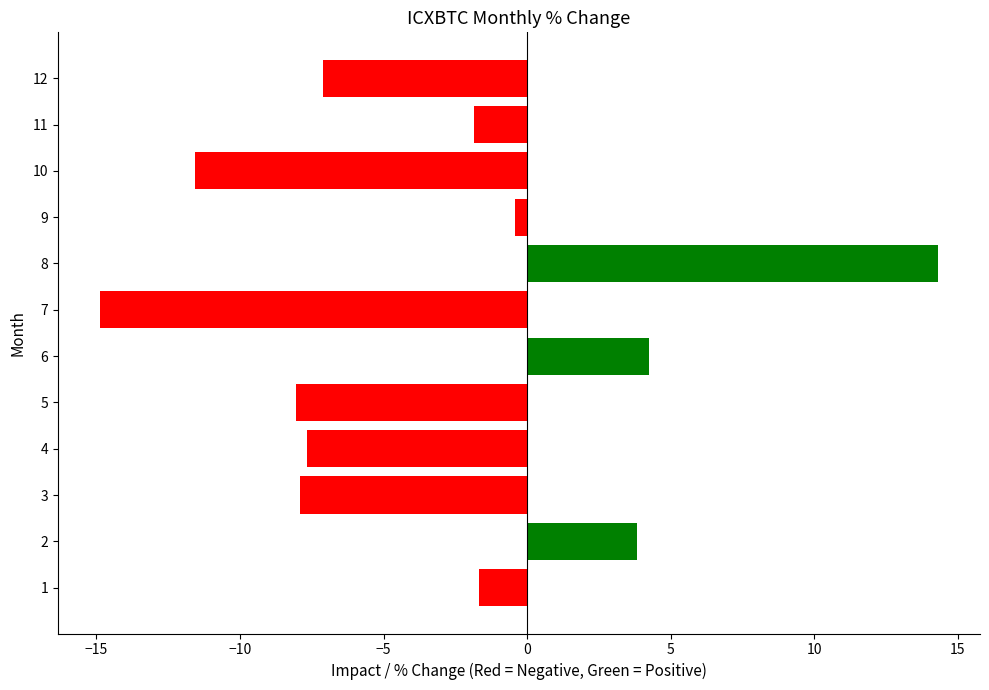

Does the chart contain any negative values?

Yes